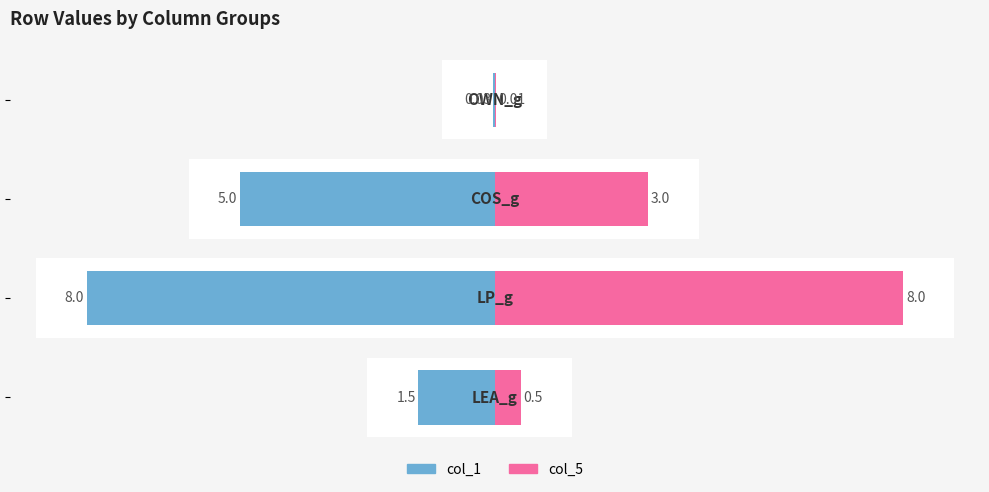

What are all the series names shown in the legend?

col_1, col_5